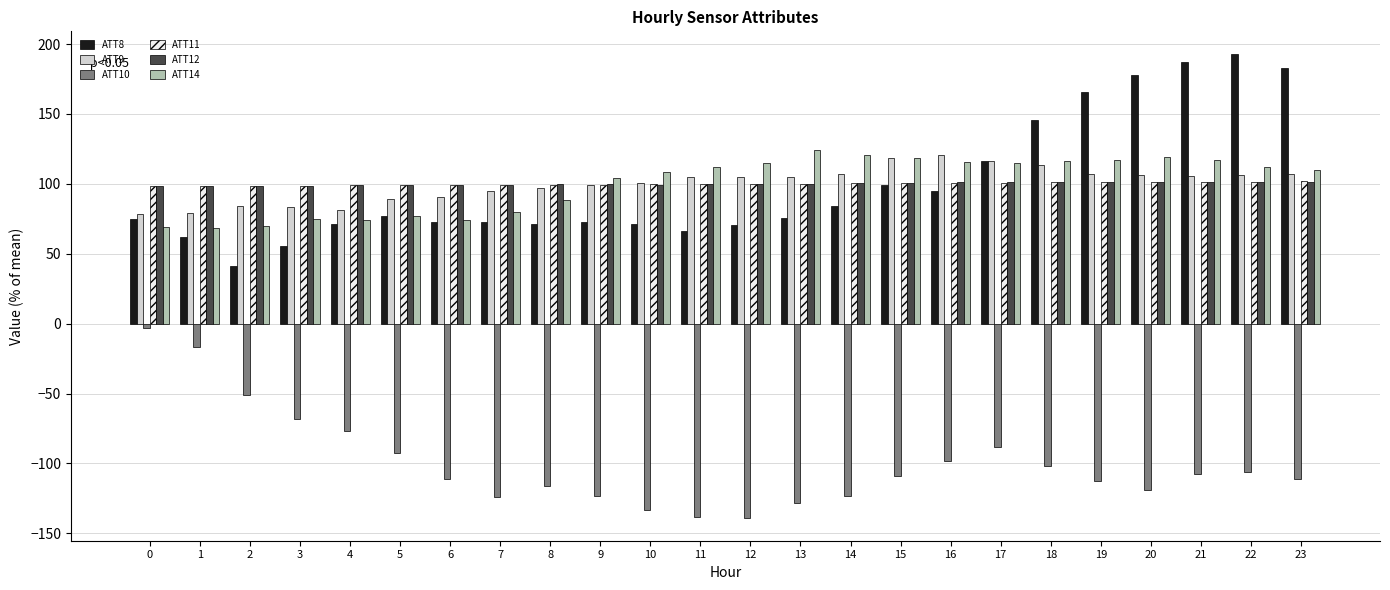

How many values in the ATT10 series exceed -108?

11